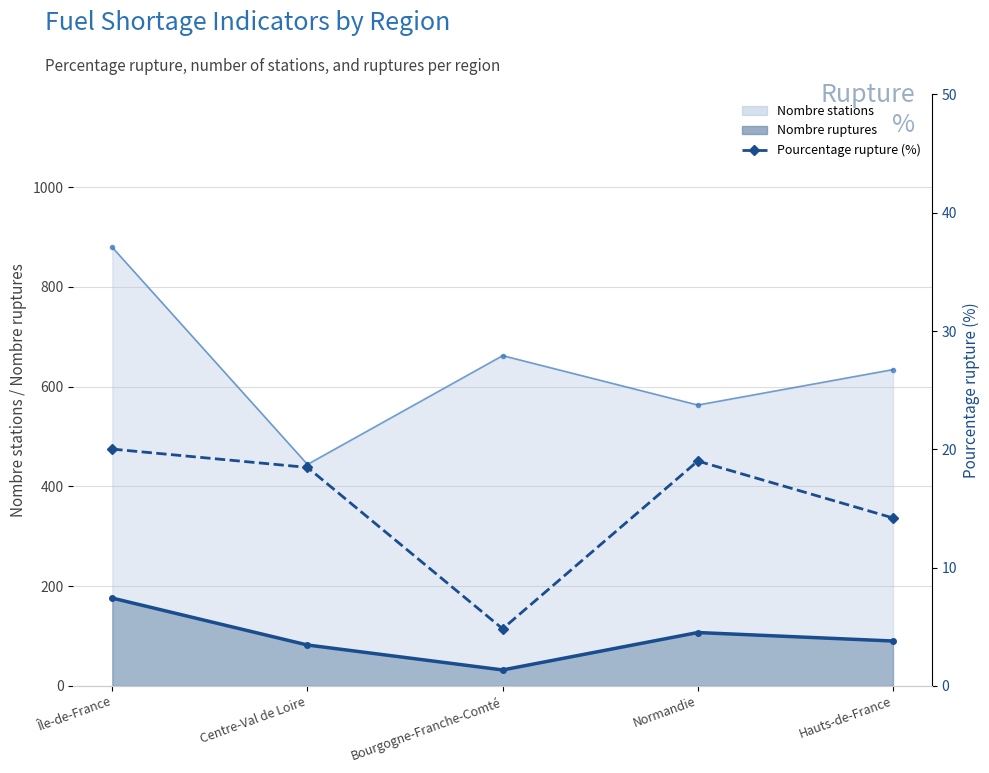

At which label does the data first exceed 18?

Île-de-France